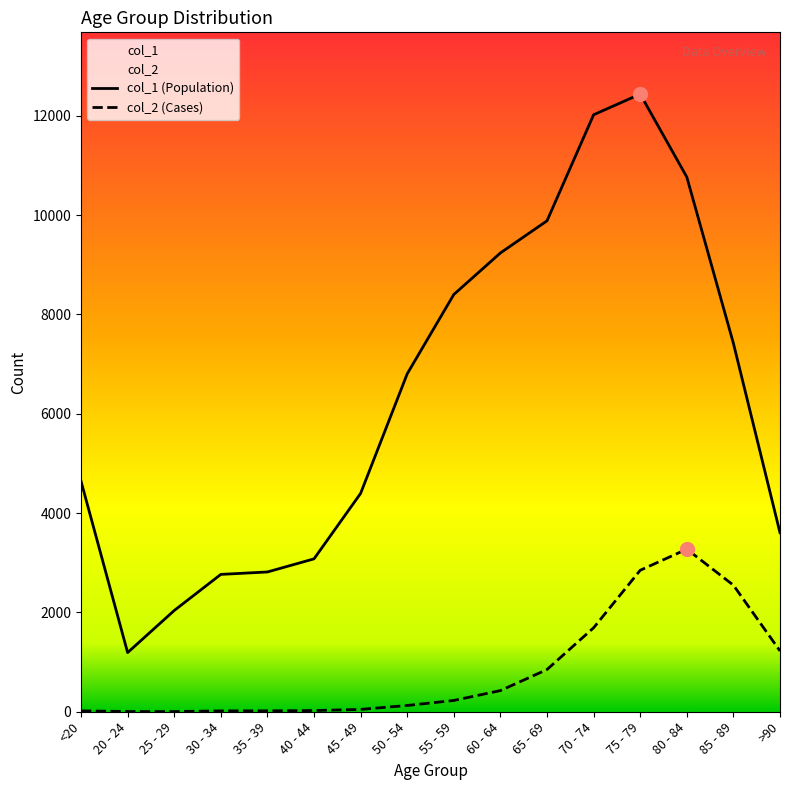

Count the number of data series in this chart.

2